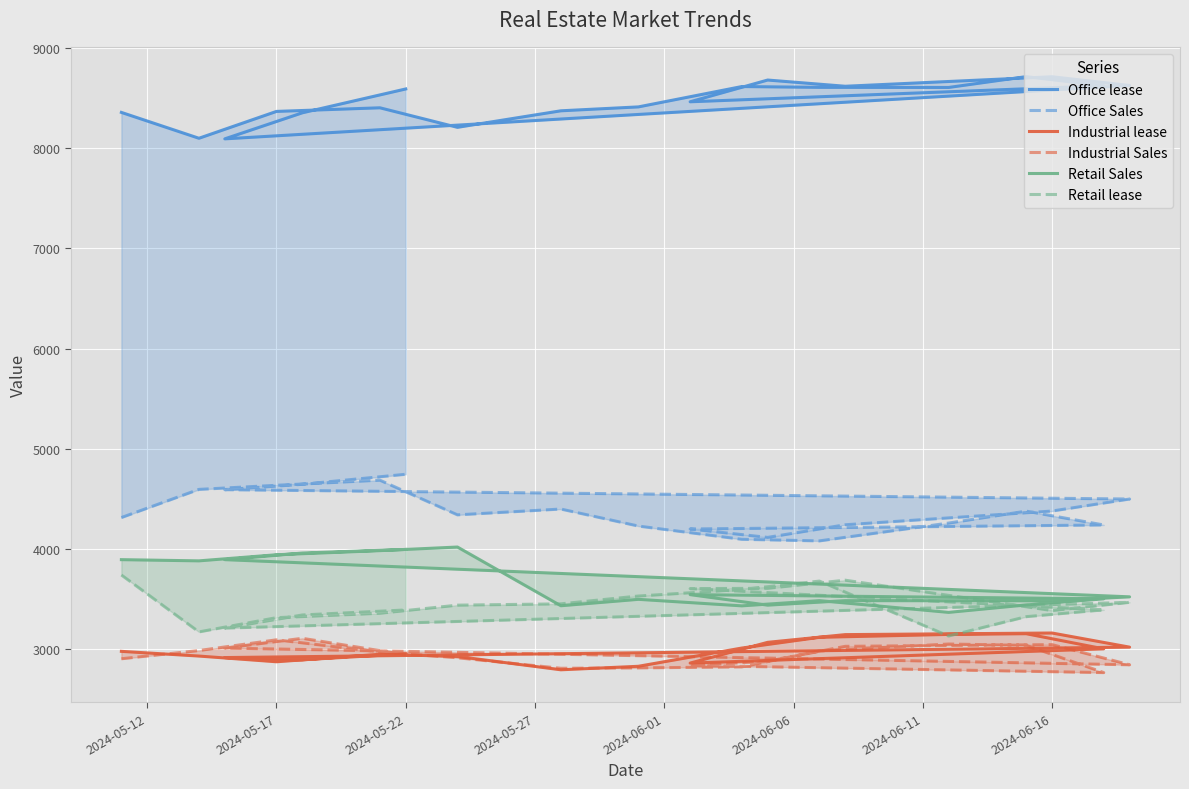

In Industrial Sales, how many points are higher than both neighbors (excluding endpoints)?

4